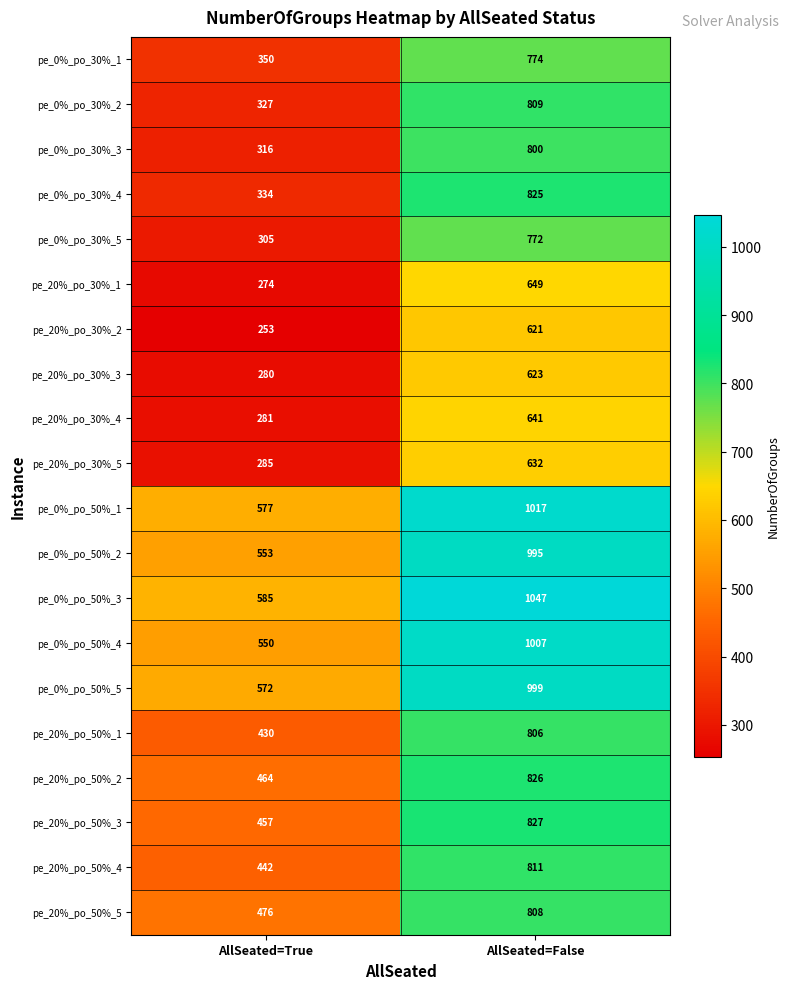

Which series has the largest total across all categories?

pe_0%_po_50%_3